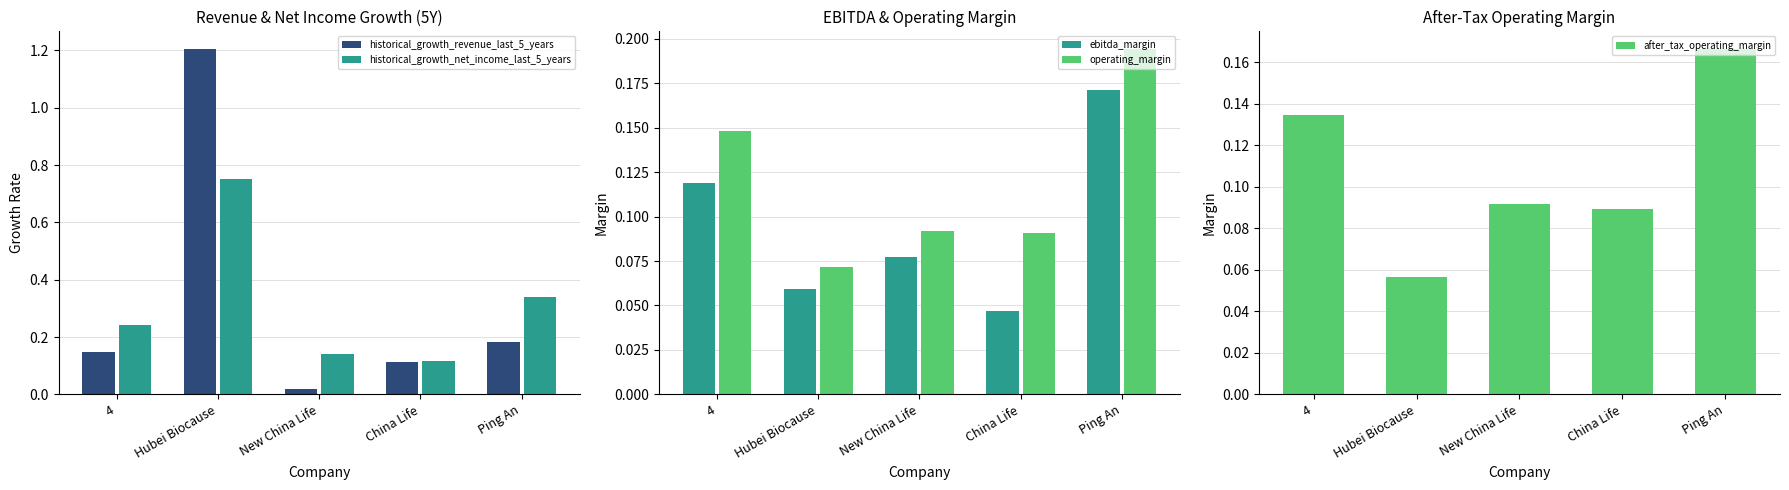

Reading left to right, extract all data points from this chart.

historical_growth_revenue_last_5_years: 0.1	1.2	0.0	0.1	0.2
historical_growth_net_income_last_5_years: 0.2	0.8	0.1	0.1	0.3
ebitda_margin: 0.1	0.1	0.1	0.0	0.2
operating_margin: 0.1	0.1	0.1	0.1	0.2
after_tax_operating_margin: 0.1	0.1	0.1	0.1	0.2